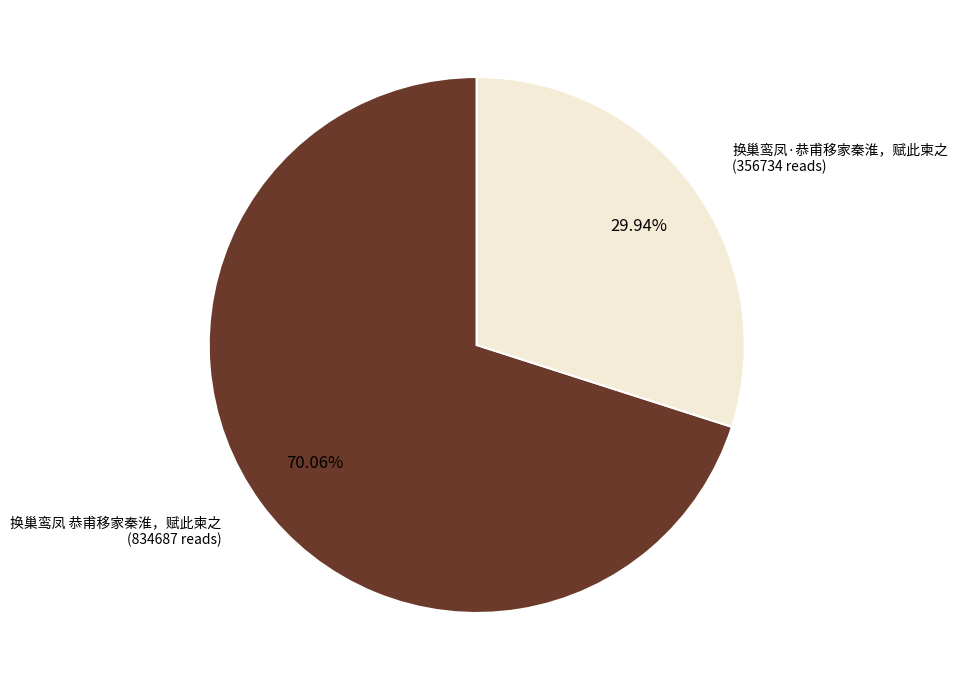

Is there a majority slice in this chart?

Yes